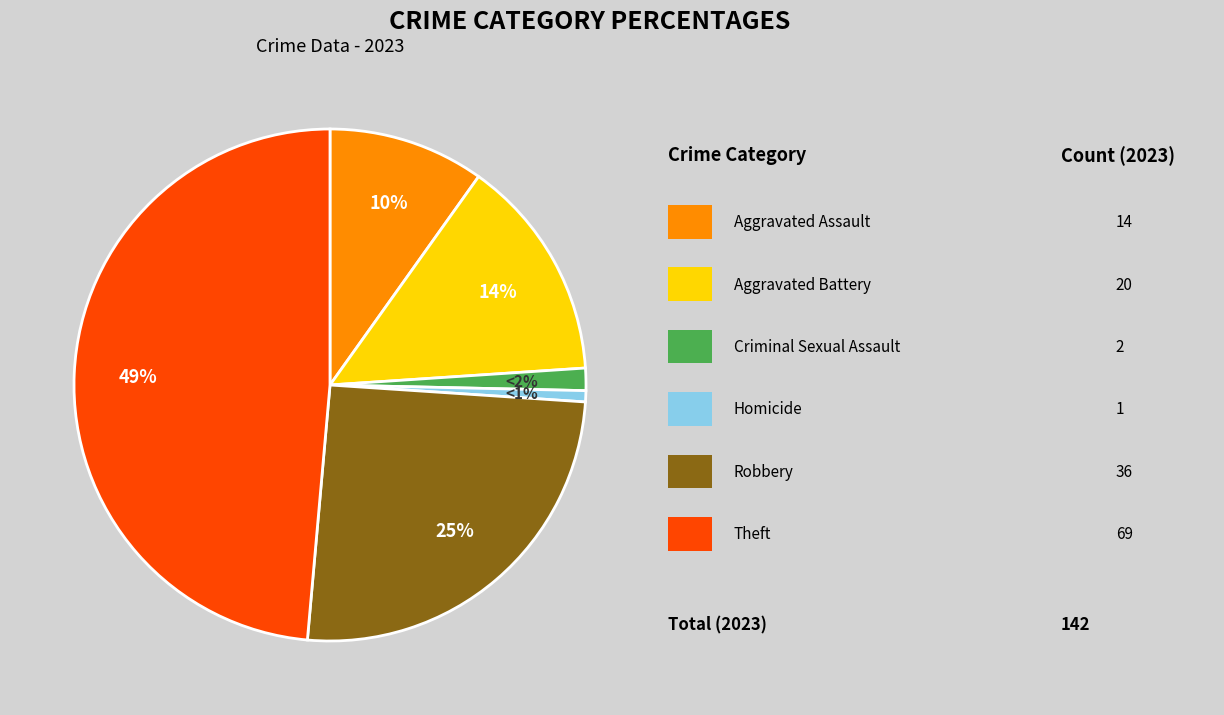

To the nearest percent, what is the average slice percentage?

17%